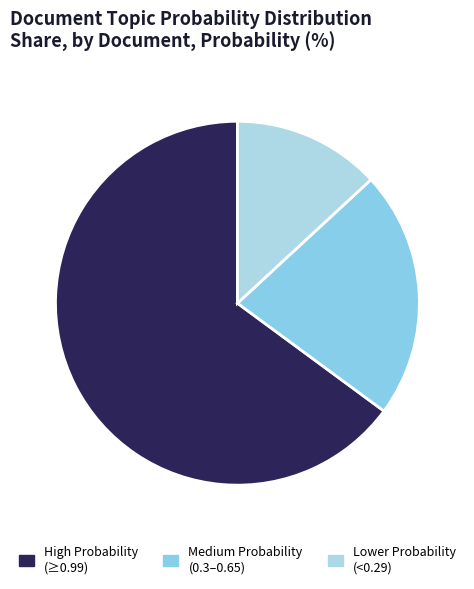

How many segments does this pie chart have?

3